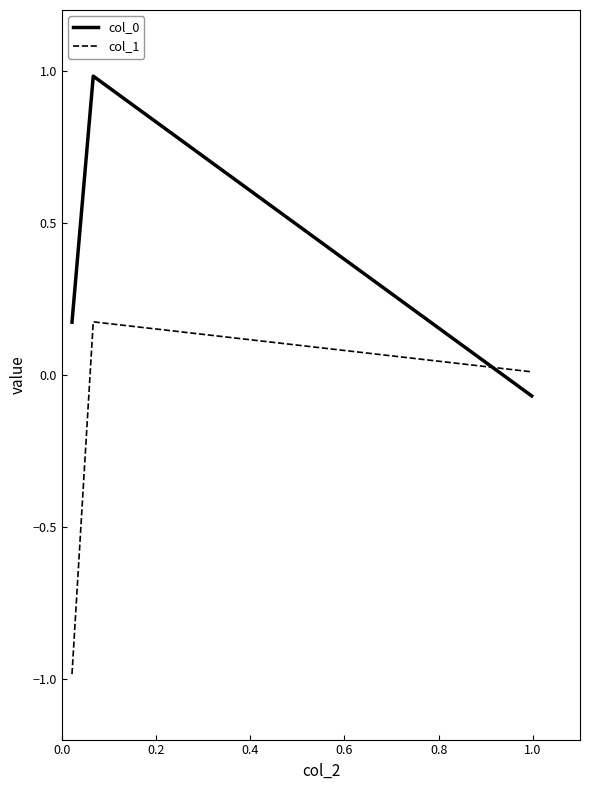

How many values in the col_0 series are below 0?

1